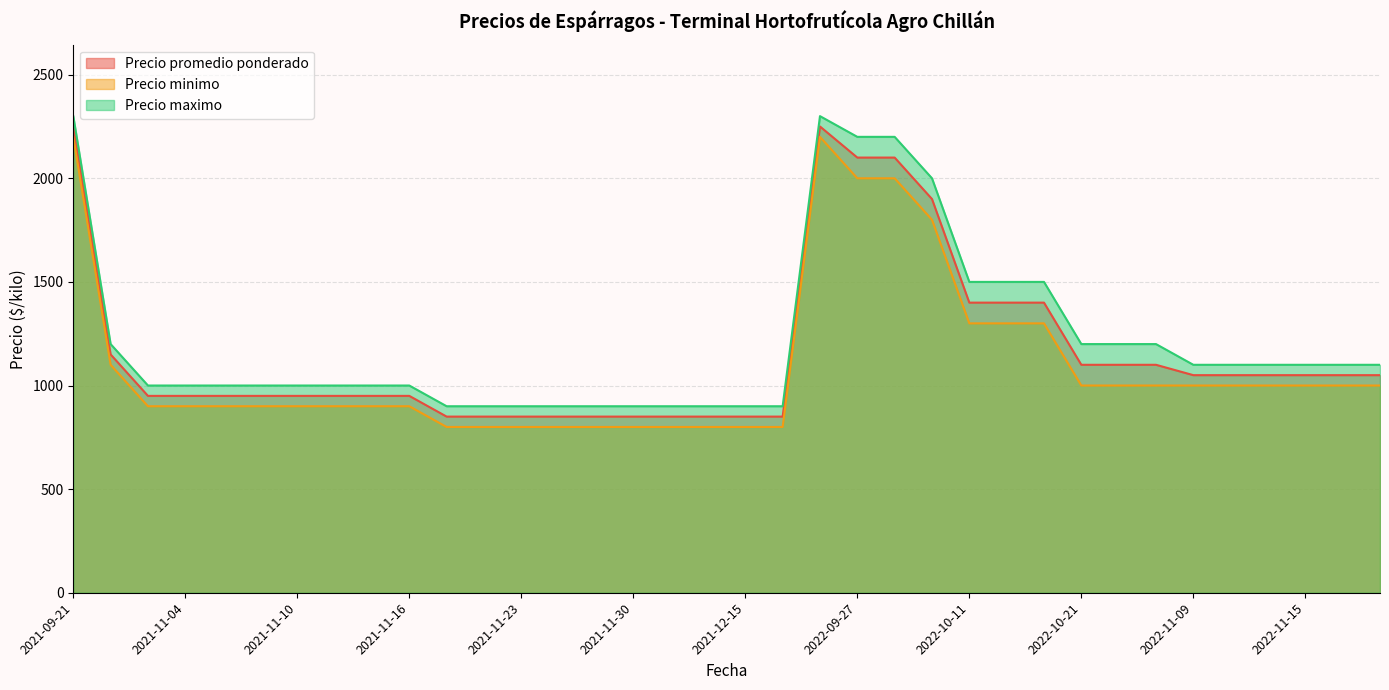

At which label does Precio maximo first exceed 1100?

2021-09-21